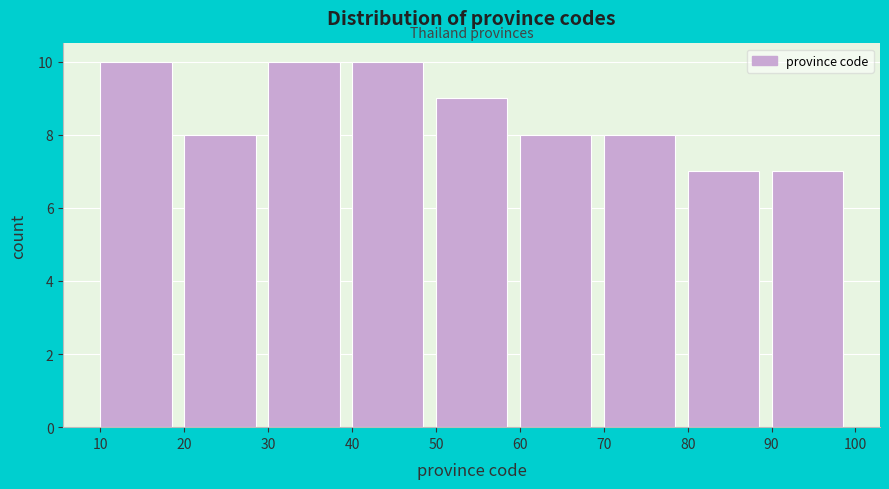

How tall is the bar that spans 90 to 100 on the x-axis? The values are not printed on the chart, so give them approximately, as read against the axis.

7